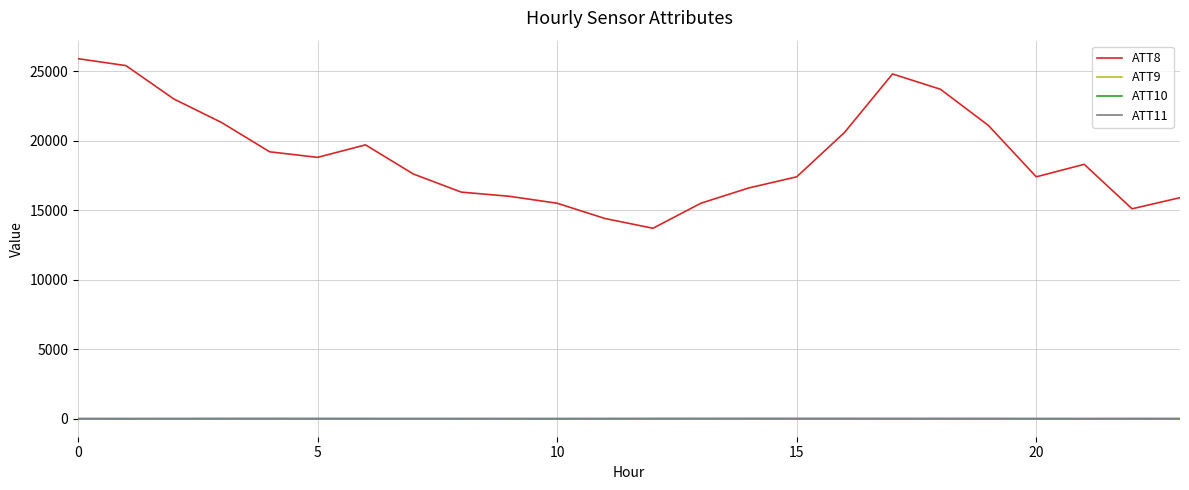

Which series has the widest spread of values?

ATT8